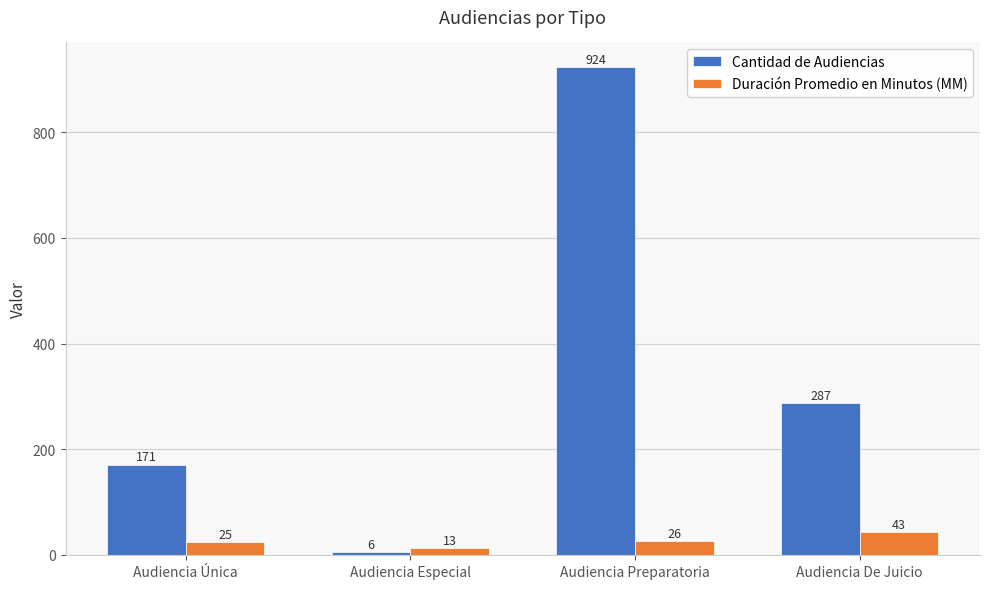

The Cantidad de Audiencias series shows 6 at Audiencia Especial. True or false?

True